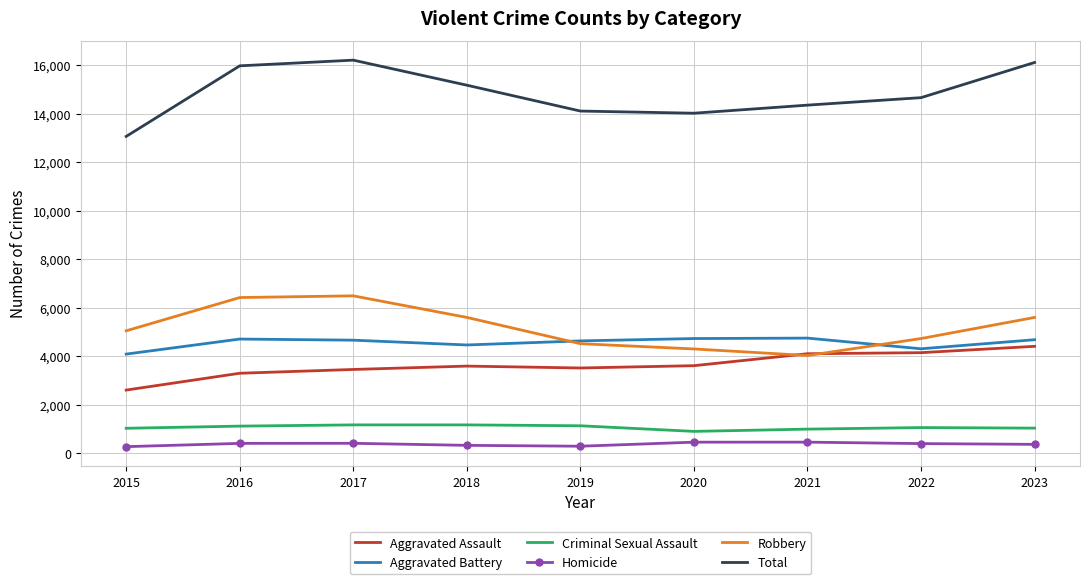

What is the maximum value shown in the chart?

16200